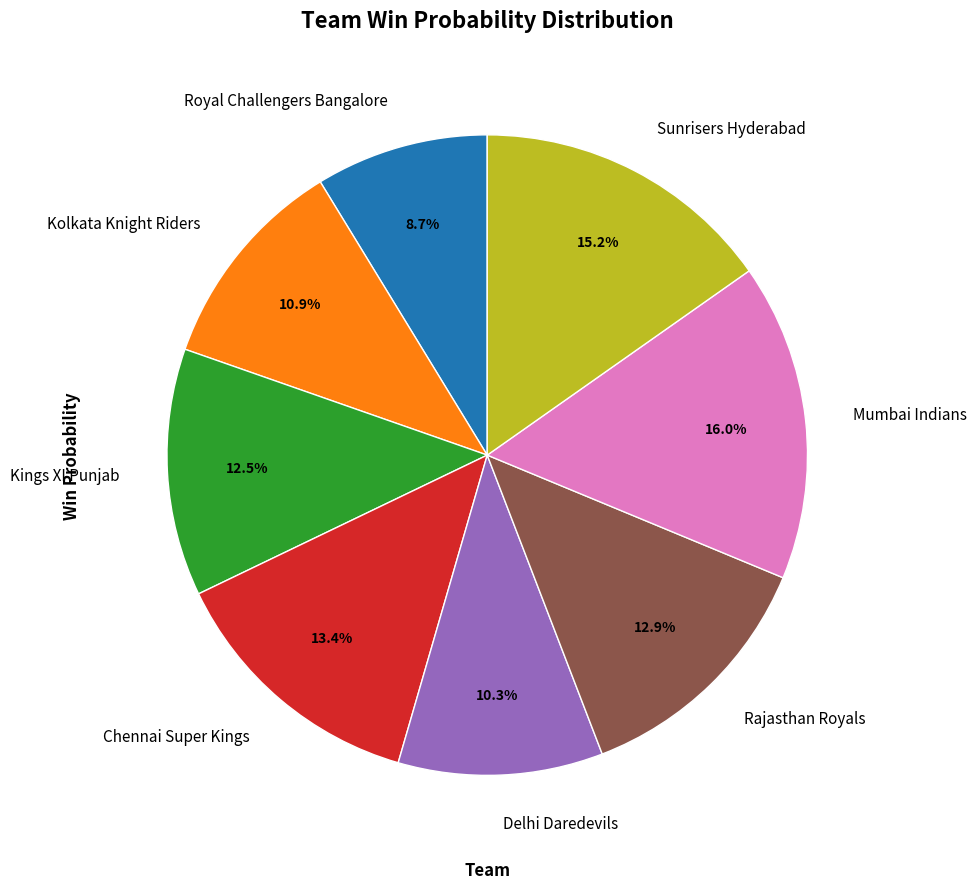

What is the largest slice in the pie chart?

Mumbai Indians